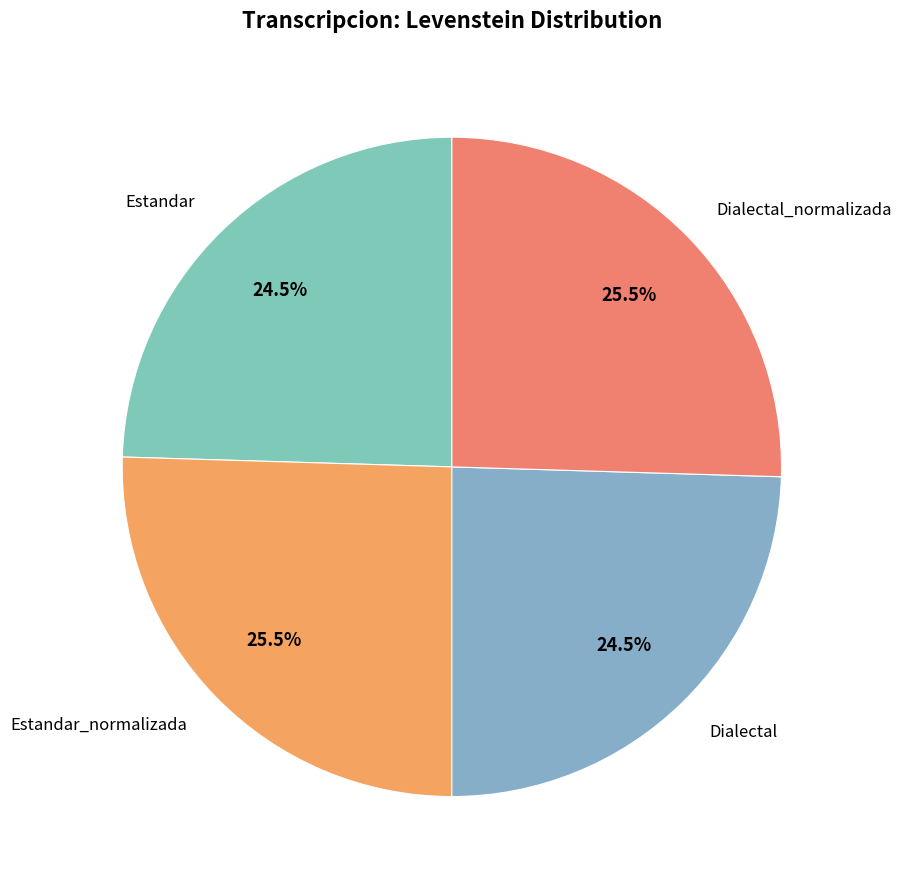

Is there a majority slice in this chart?

No